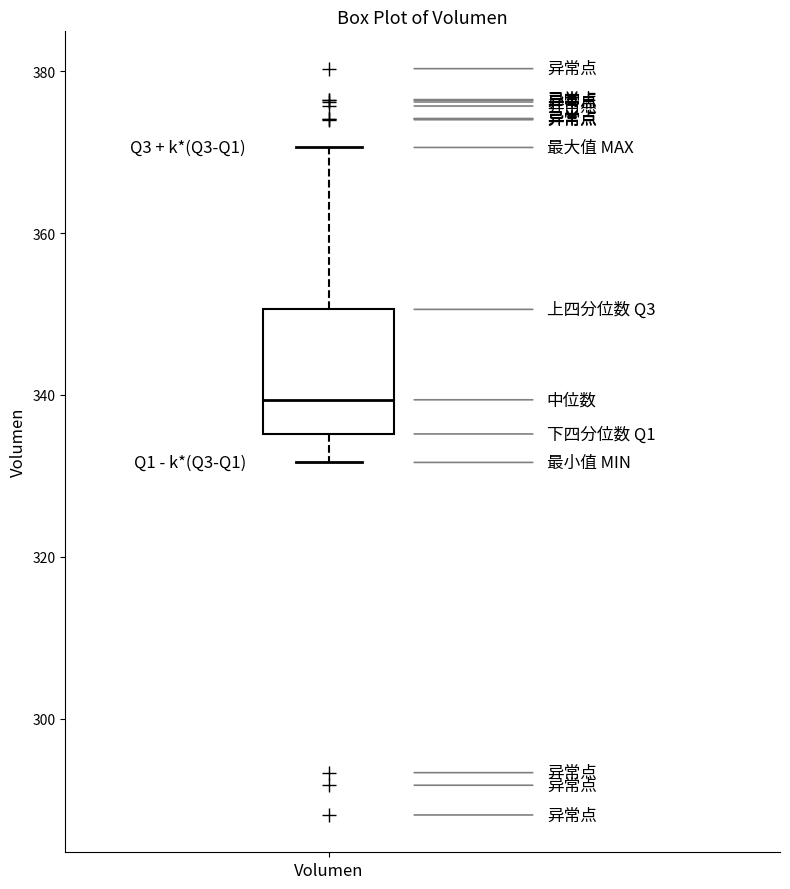

Transcribe this box plot: give where the median line is, the range the box spans, and where the two whiskers end, as read against the y-axis. The values are not printed on the chart, so give them approximately, as read against the axis.

median 340, box 336 to 350, whiskers 332 to 370